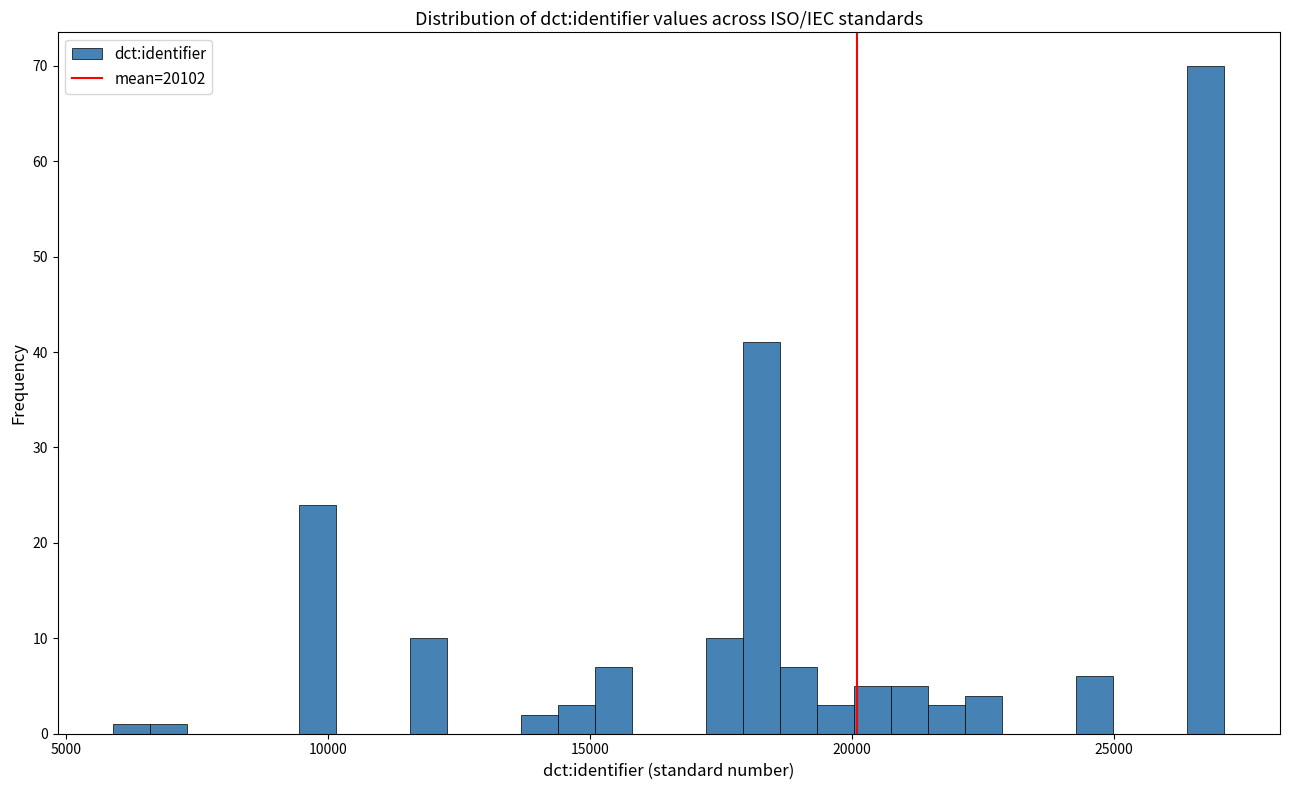

Read against the x-axis, roughly where is the centre of the tallest bar?

27000